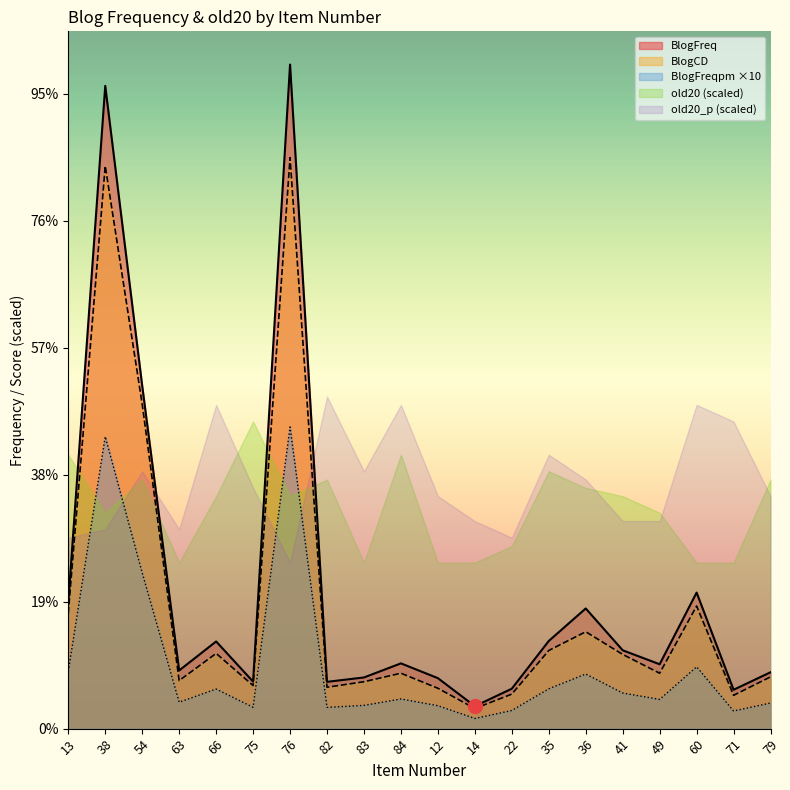

What is the value of the BlogCD point at the 7th from the left?

8994.0